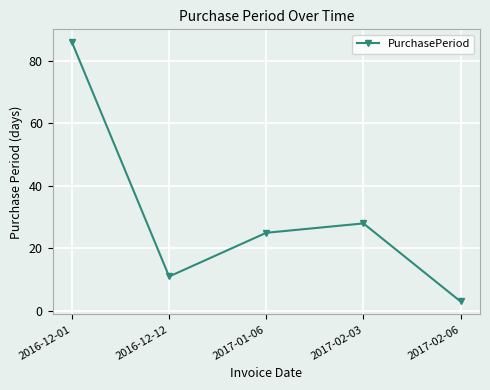

At which label does the data first exceed 25?

2016-12-01